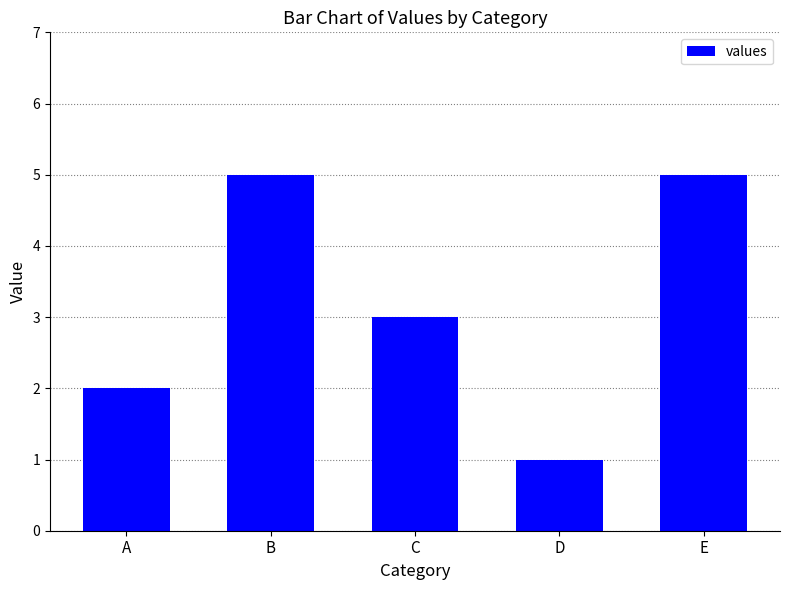

Reading left to right, list all the values displayed in this chart.

2	5	3	1	5